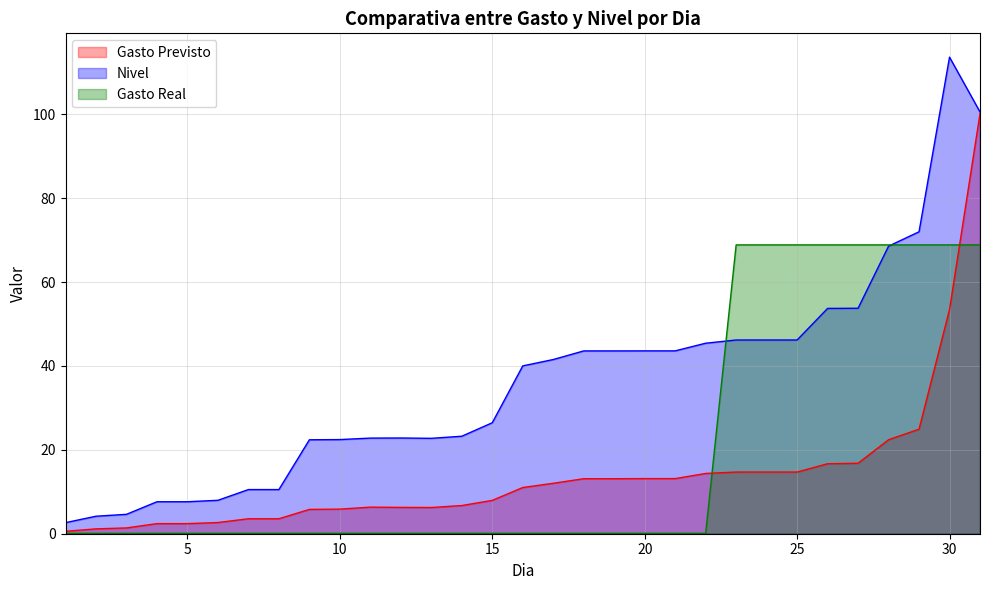

How many categories are shown in the chart?

31